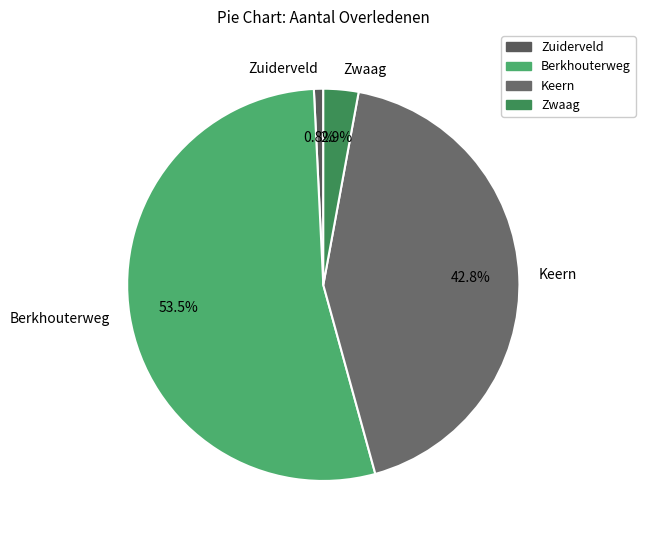

The Zwaag slice represents 3% of the pie. True or false?

True